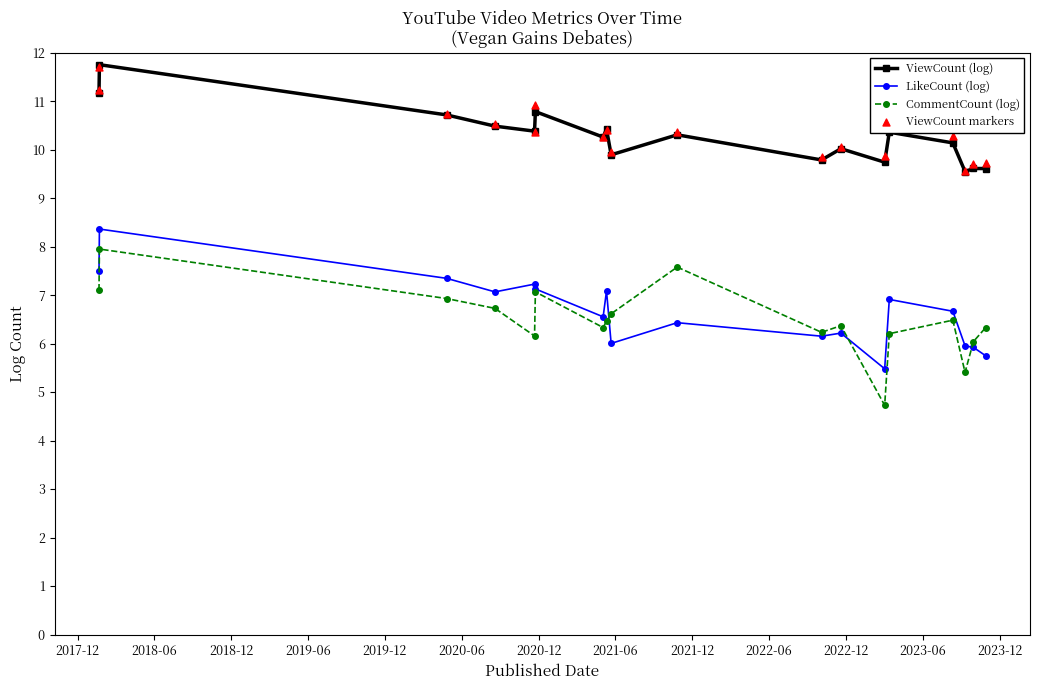

Is the value of LikeCount (log) at 16 greater than the value of CommentCount (log) at 17?

No